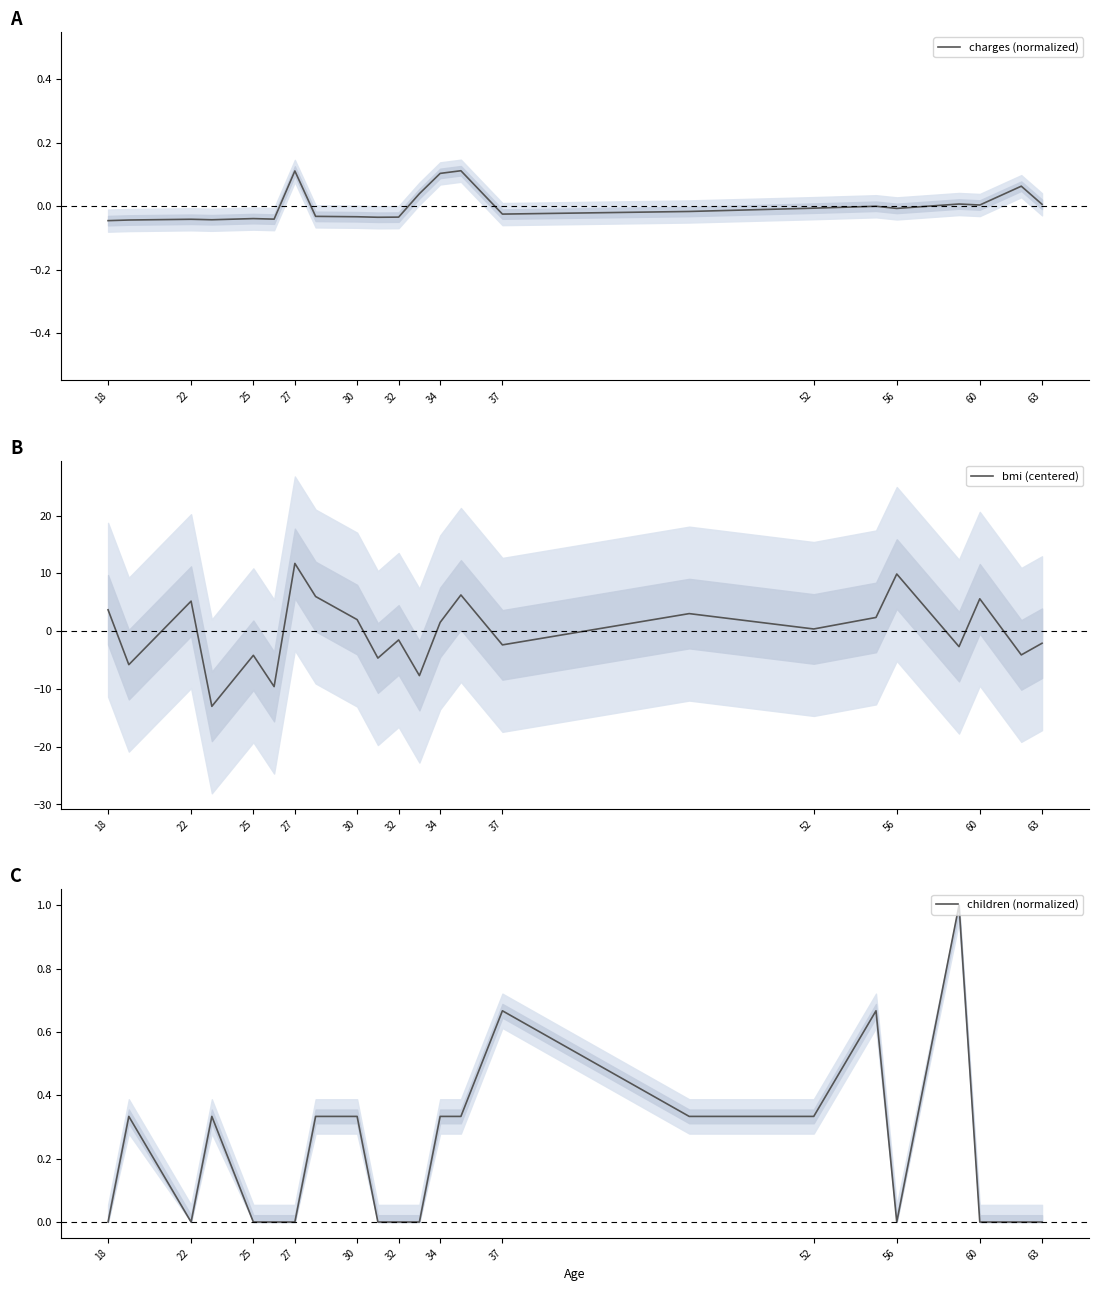

Between 22 and 32, which is larger?

32